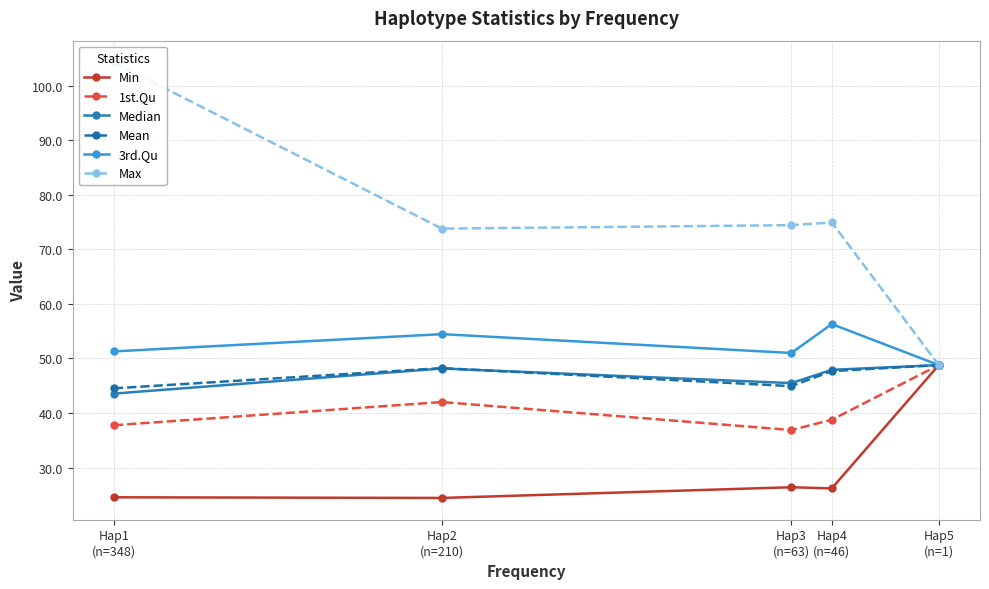

Is this an area chart (filled region under the line)?

No